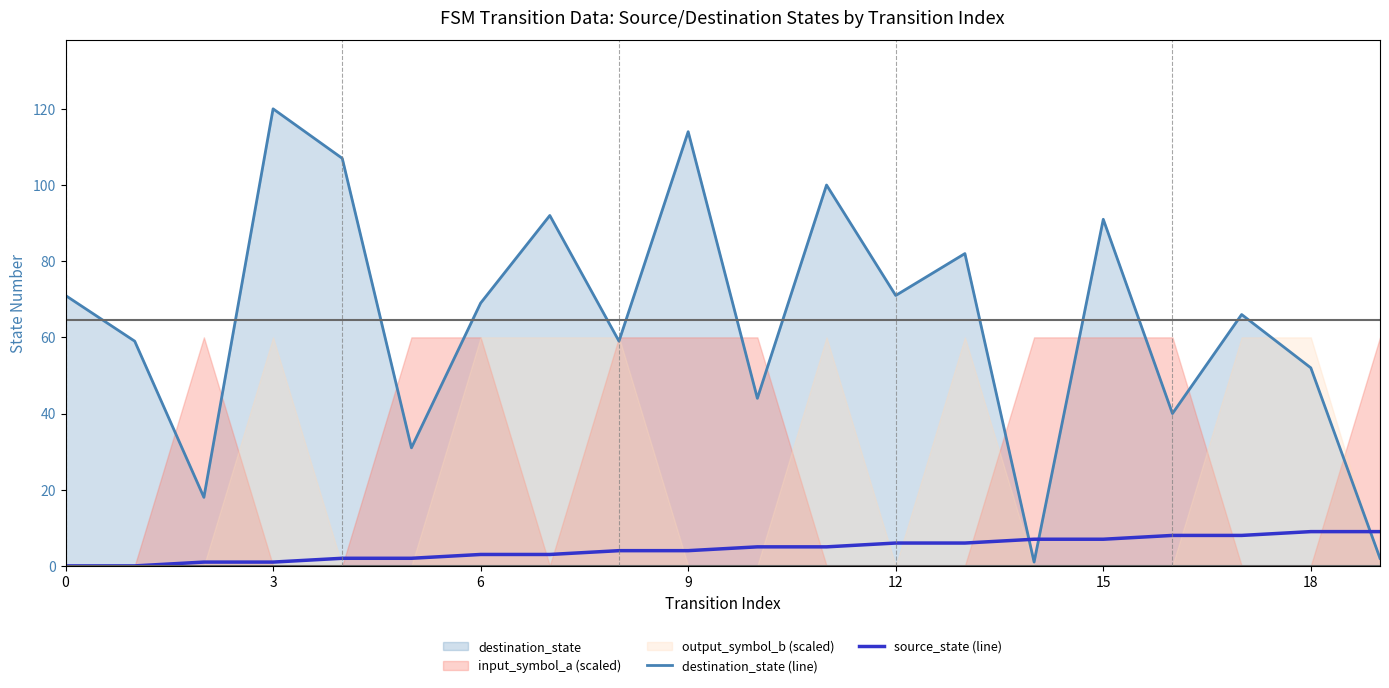

List the series in order of their overall mean, lowest first.

source_state (line), destination_state (line)